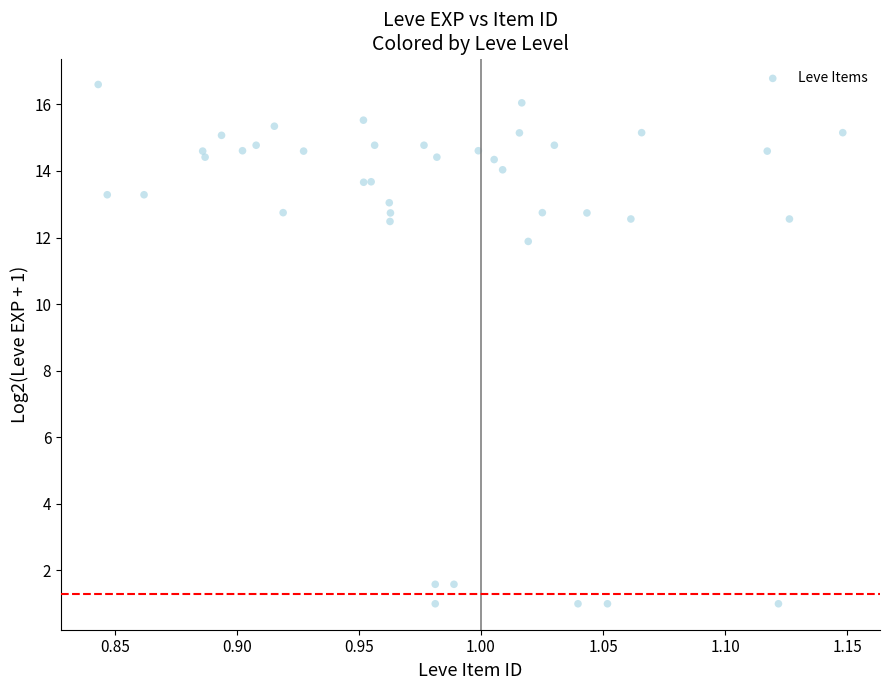

What Y value in the scatter plot is closest to 8?

11.9